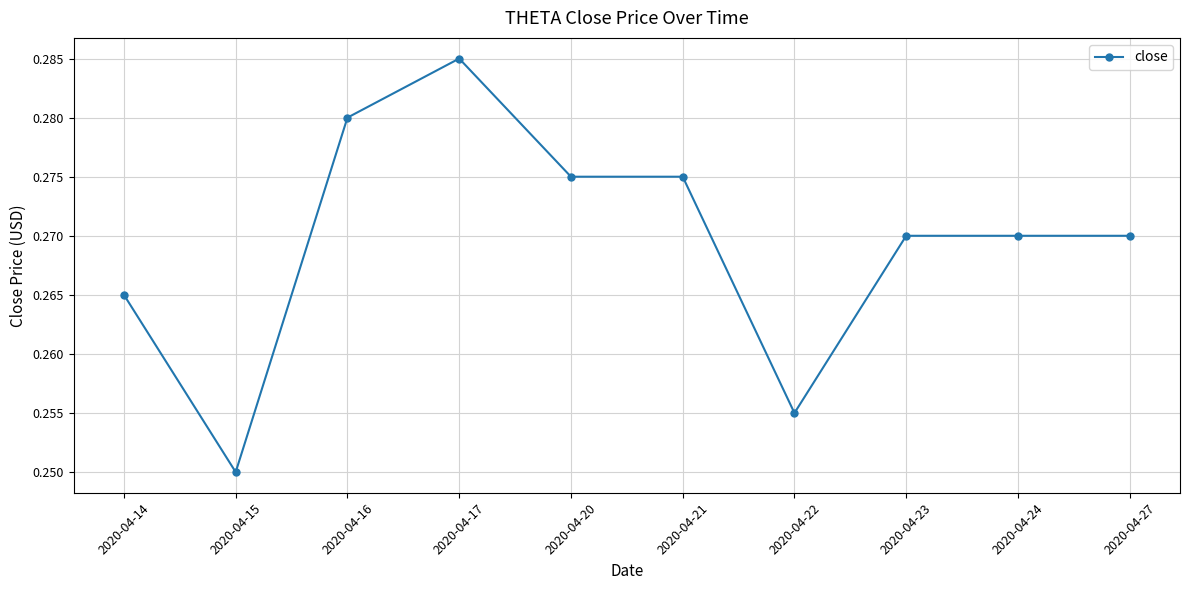

What is the sum of all values?

2.7